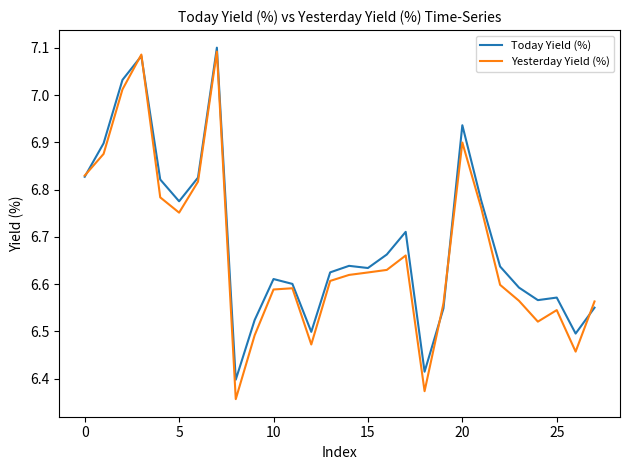

Which series has the largest range (max minus min)?

Yesterday Yield (%)